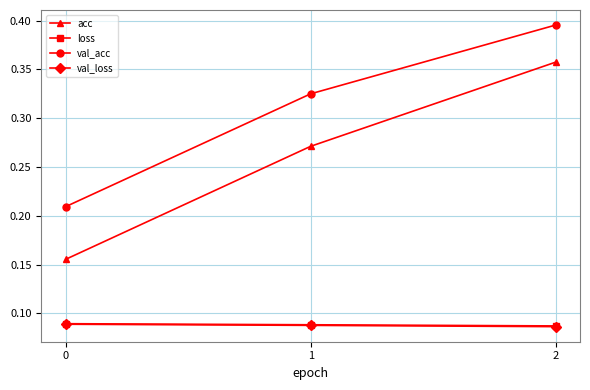

Is it true that loss equals 0.0 at 0?

False